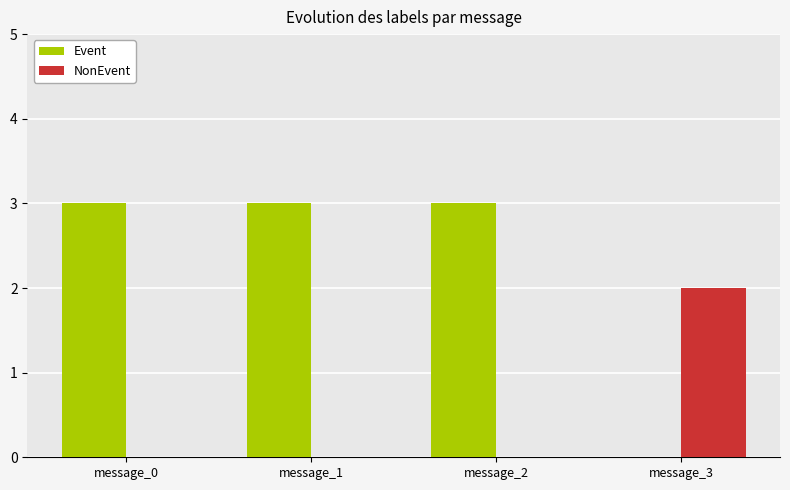

The value of NonEvent at message_1 is -1. True or false?

False